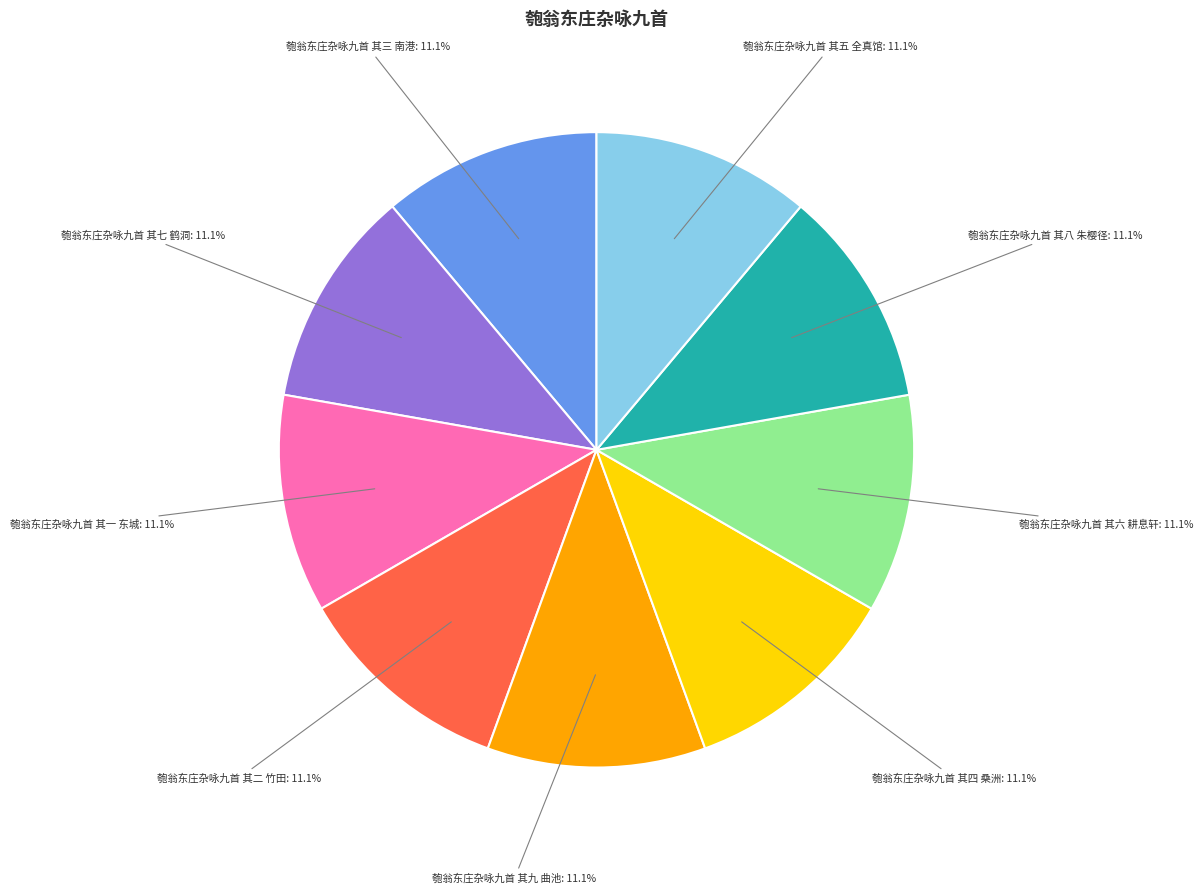

Is it true that 匏翁东庄杂咏九首 其二 竹田 is 11% of the pie?

True